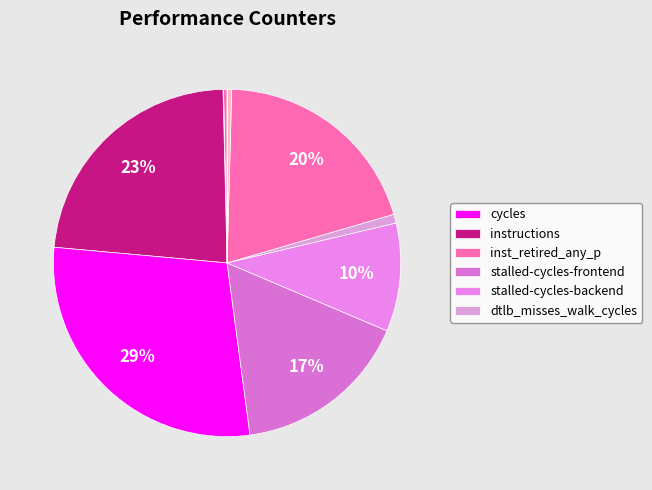

To the nearest percent, what is the average slice percentage?

10%